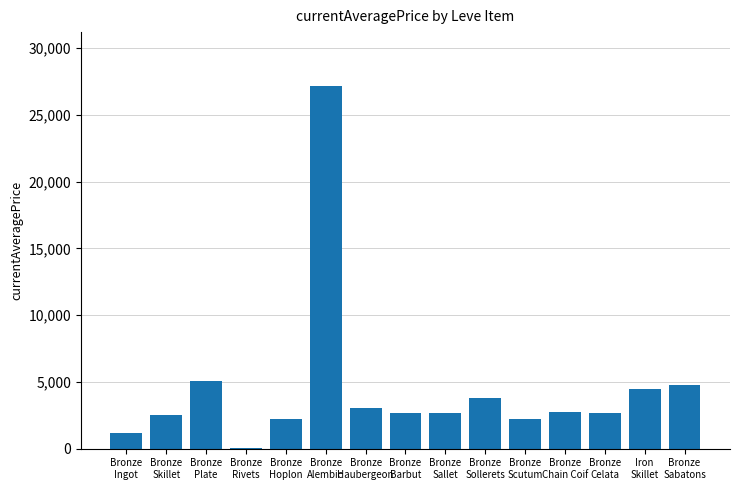

True or false: the data shows 2226.0 at Bronze
Hoplon.

True